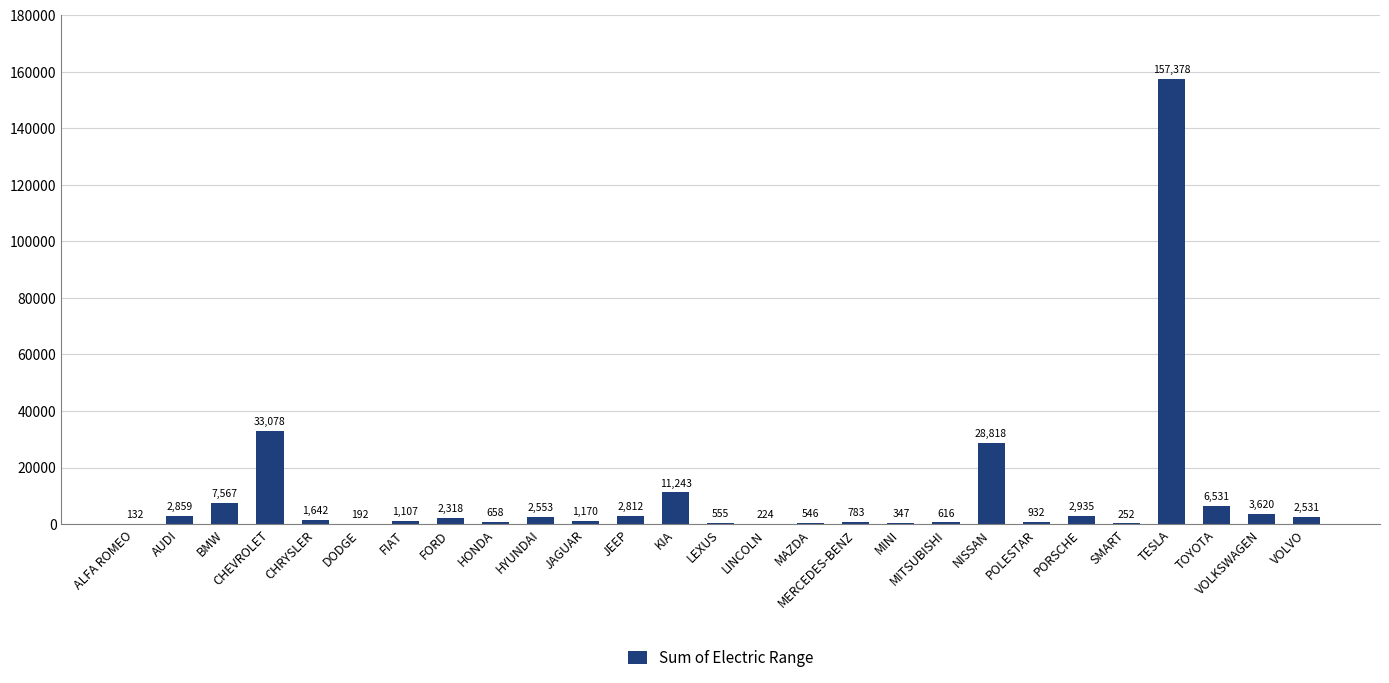

How many series are shown in this chart?

1